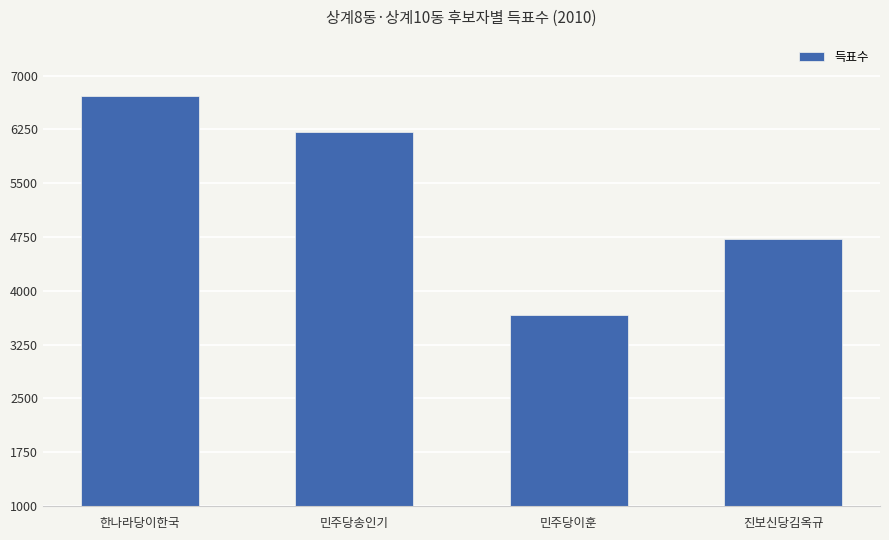

What is the smallest value displayed?

3661